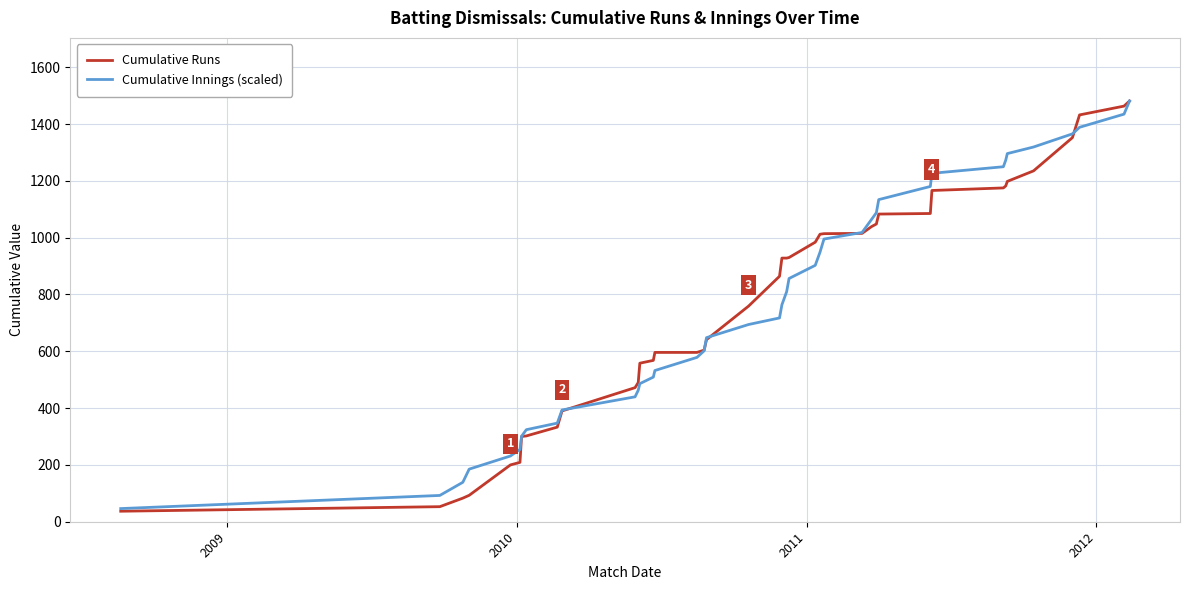

True or false: Cumulative Innings (scaled) has more than 0 points higher than both neighbors.

False